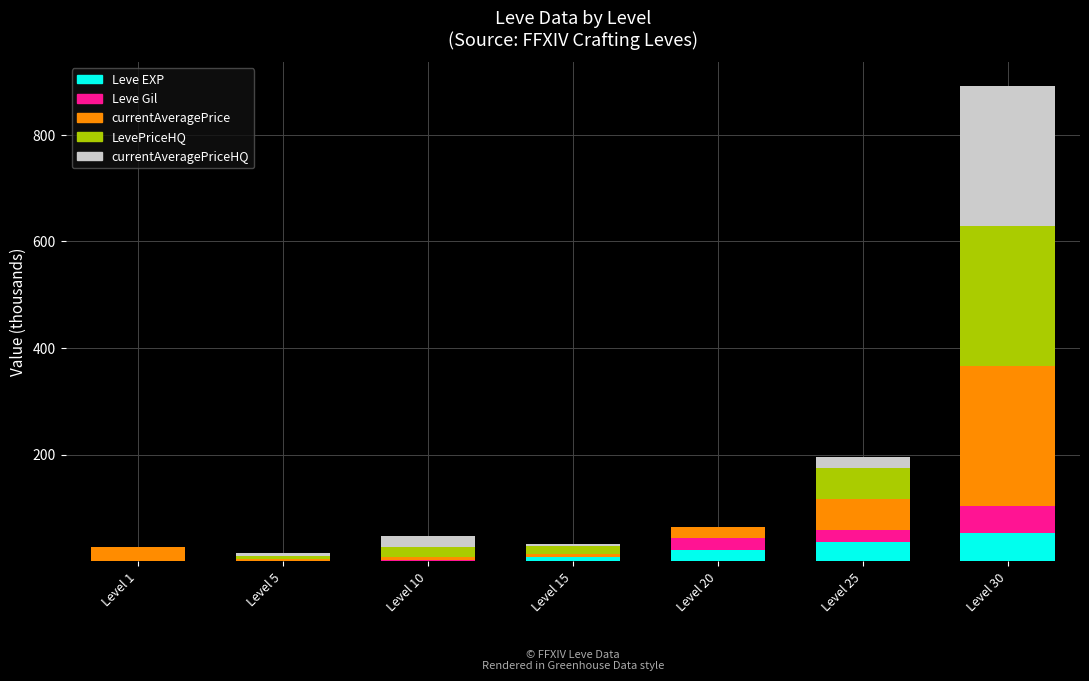

The value of Leve EXP at Level 25 is 36.4. True or false?

True